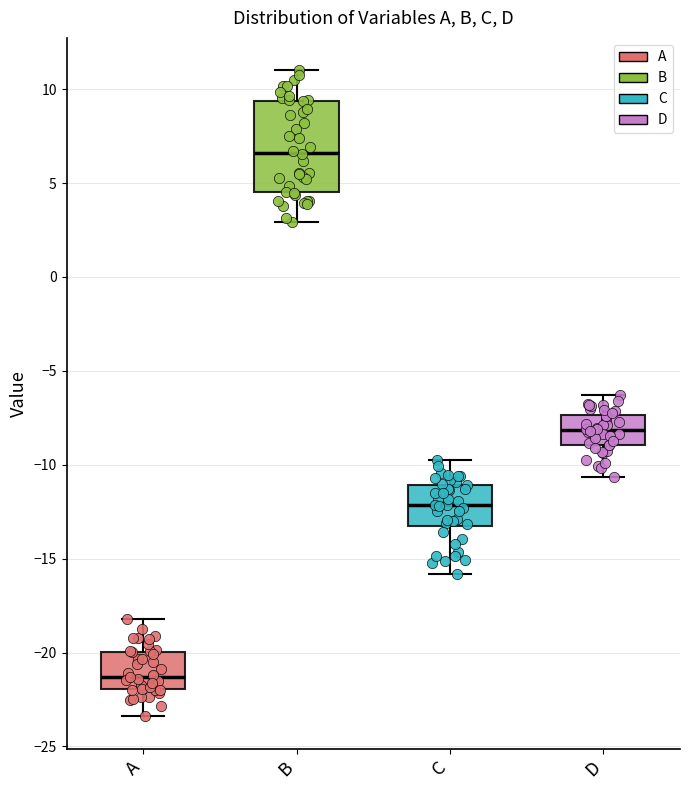

Reading left to right, transcribe this box plot: for each box, give where its median line is, the range the box spans, and where its two whiskers end, as read against the y-axis. The values are not printed on the chart, so give them approximately, as read against the axis.

A: median -21.5, box -22.0 to -20.0, whiskers -23.5 to -18.0
B: median 6.5, box 4.5 to 9.5, whiskers 3.0 to 11.0
C: median -12.0, box -13.0 to -11.0, whiskers -16.0 to -10.0
D: median -8.0, box -9.0 to -7.5, whiskers -10.5 to -6.5